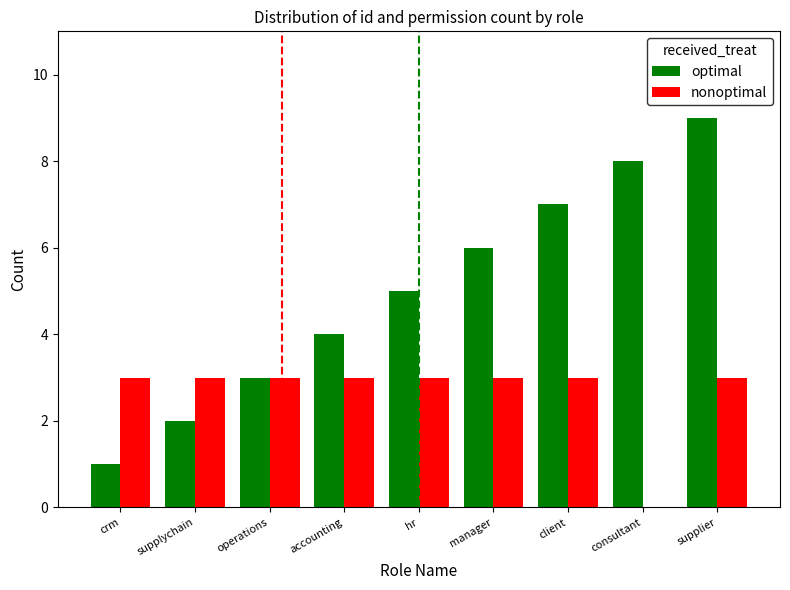

What is the total value across all series at supplychain?

5